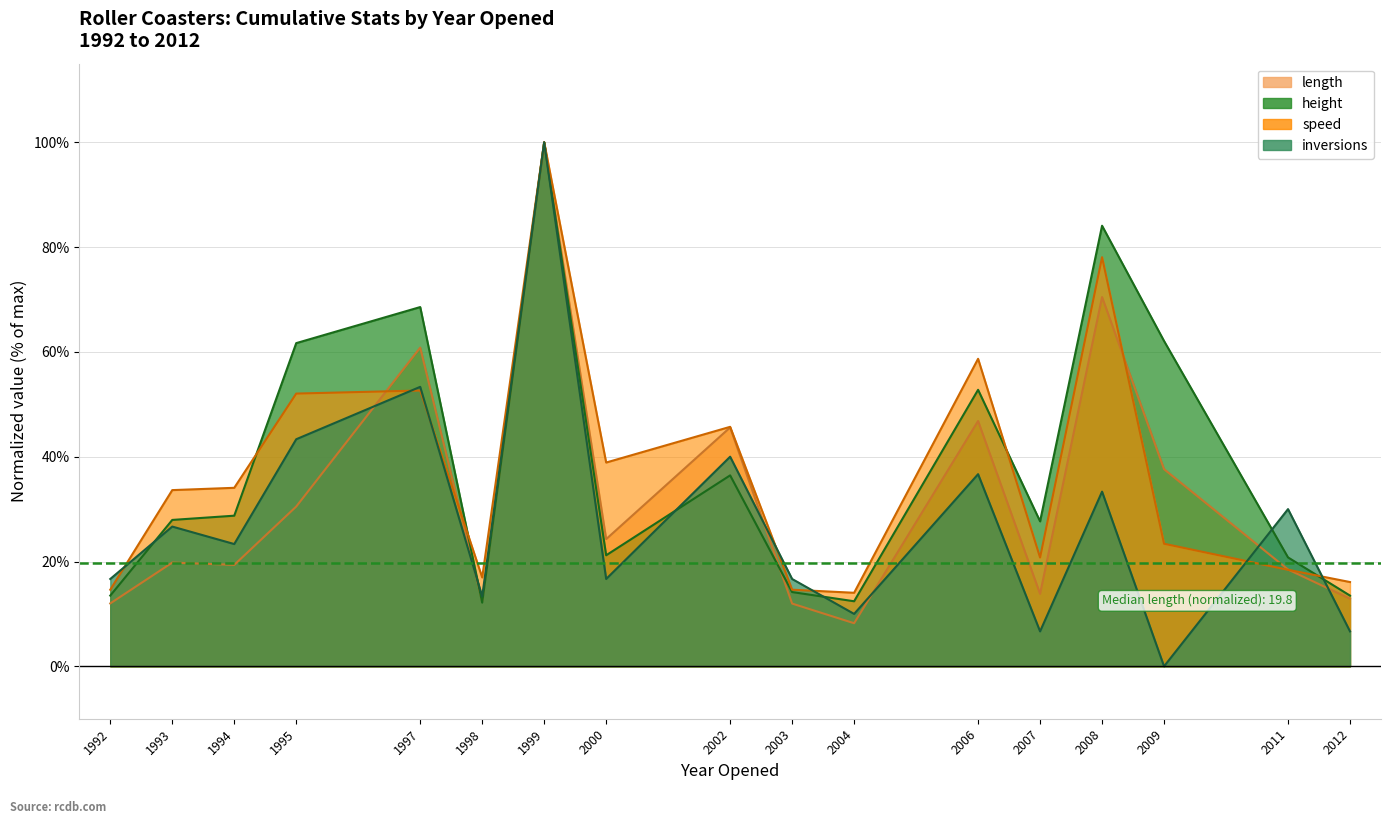

How many data points in speed are above 33?

9